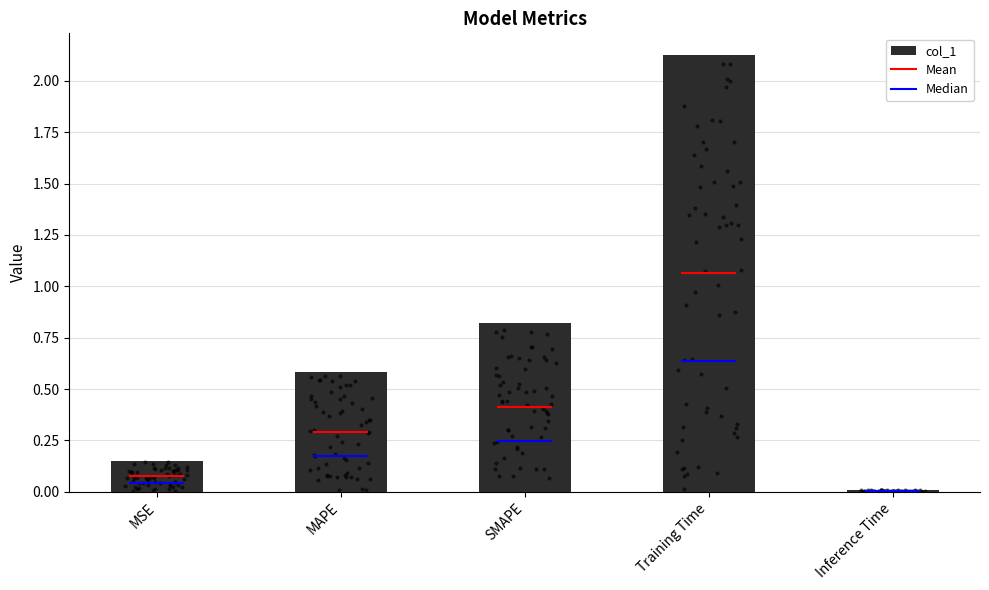

What is the ratio of the value at MAPE to the value at Training Time?

0.3